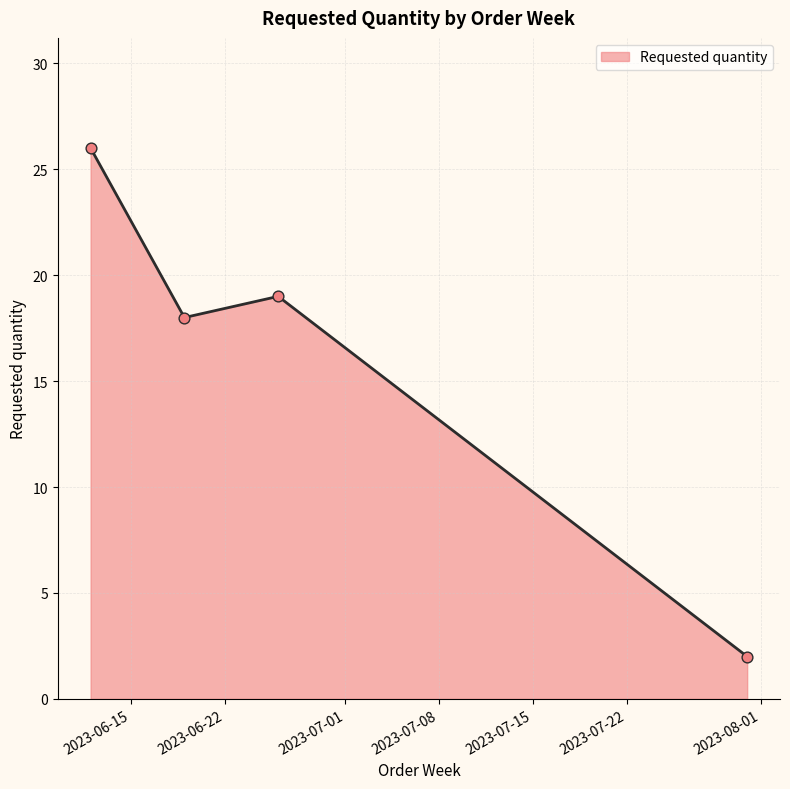

What is the greatest value displayed?

26